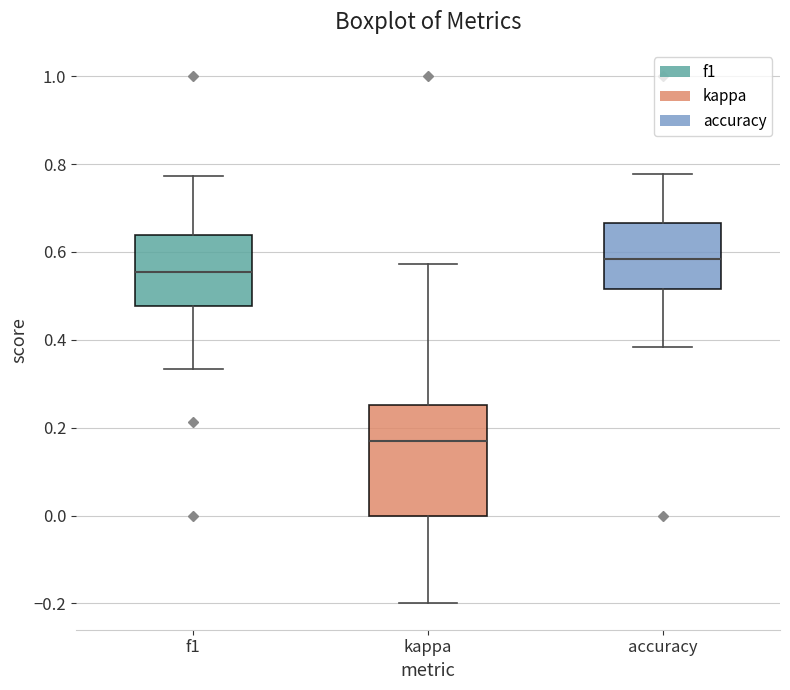

Where does the median line of the box for f1 sit on the y-axis? The values are not printed on the chart, so give them approximately, as read against the axis.

0.56